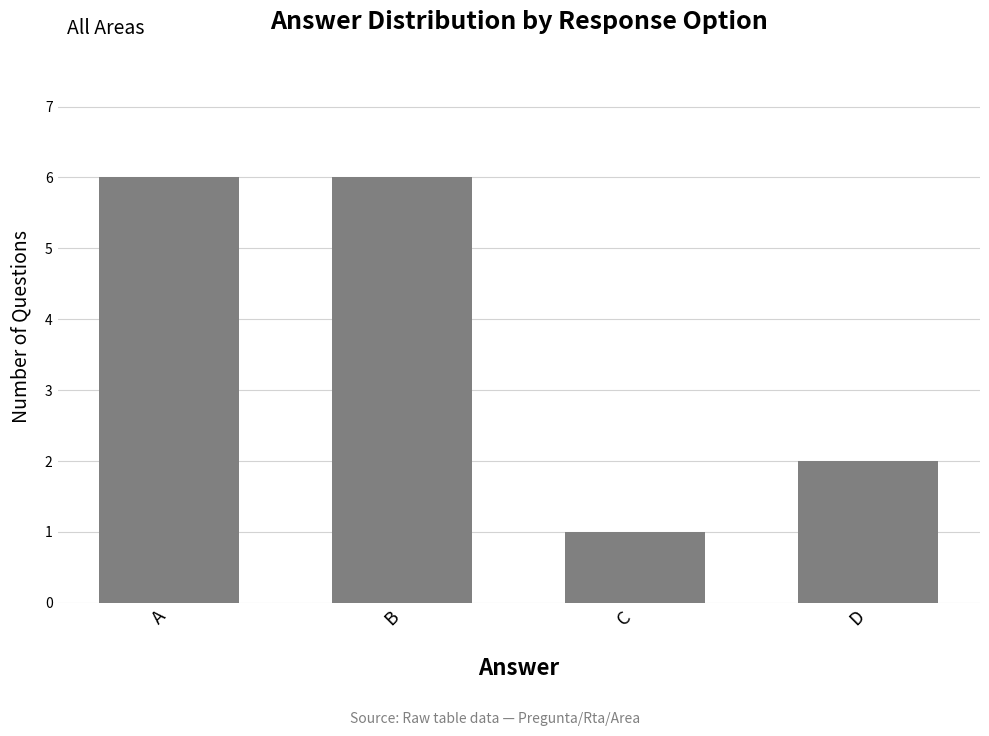

What is the average value?

4